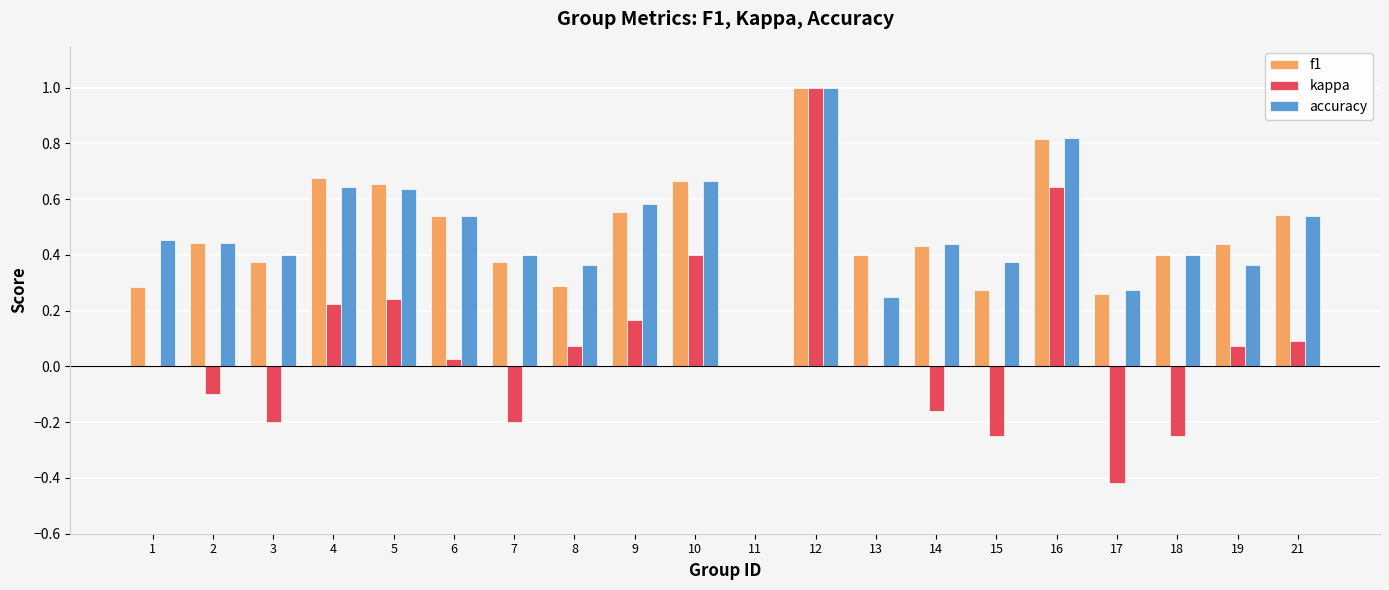

What is the sum of all accuracy values?

9.6